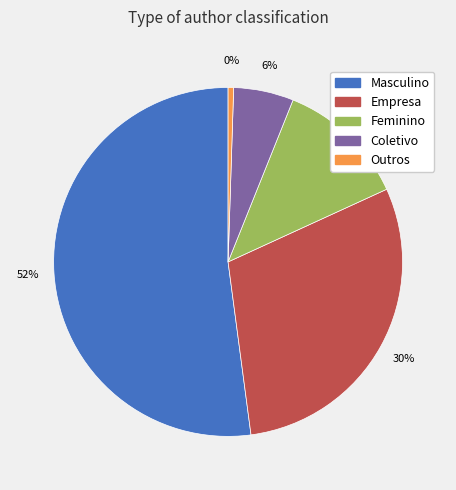

What percentage is NOT represented by Masculino?

47.9%